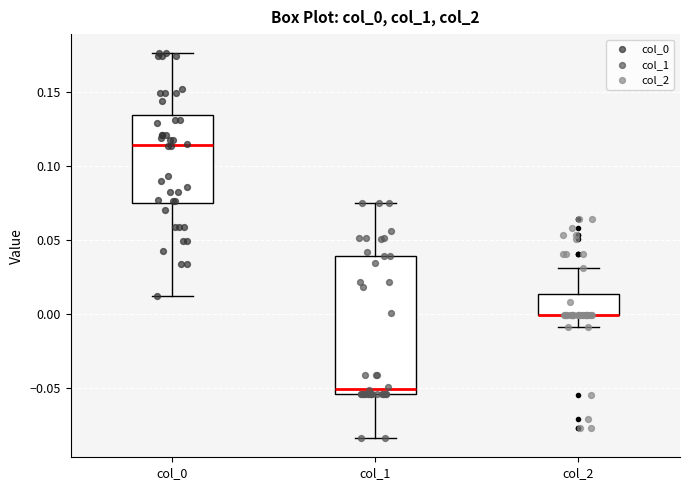

Where does the lower whisker of the box for col_0 end on the y-axis? The values are not printed on the chart, so give them approximately, as read against the axis.

0.010